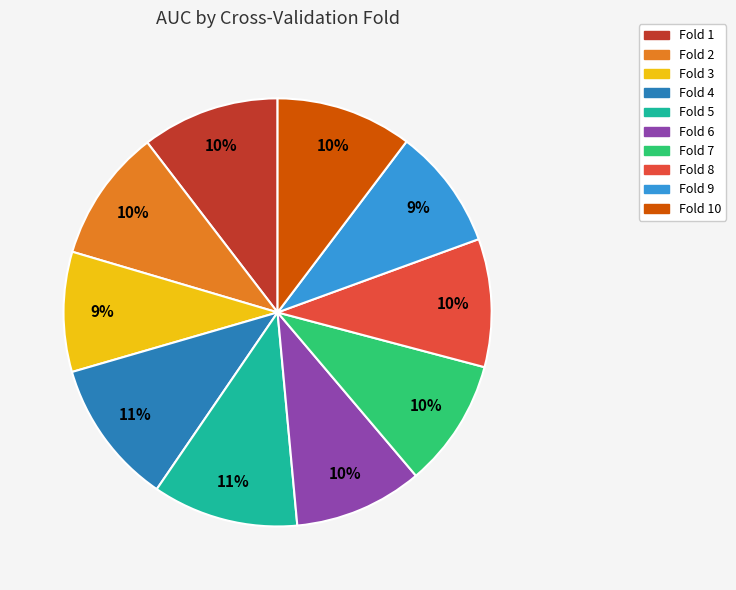

To the nearest percent, what is the difference between the largest and smallest slice percentages?

2%